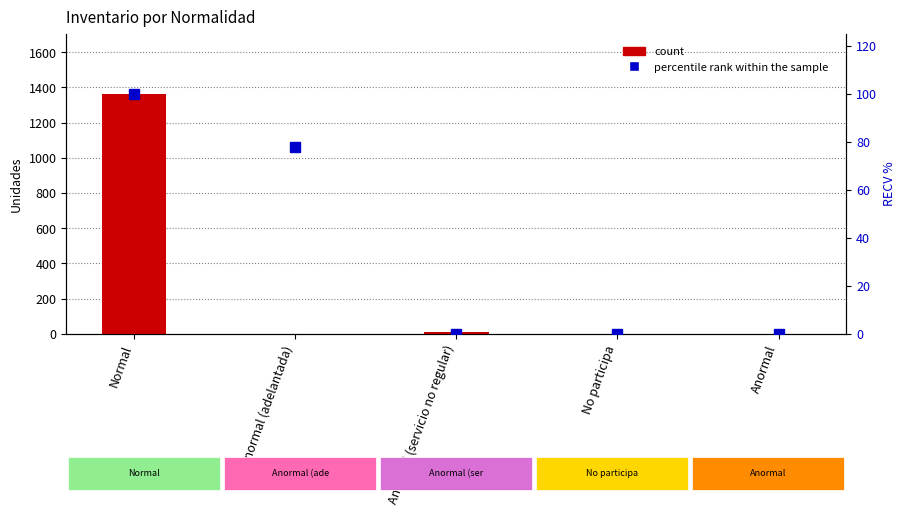

How many data points in percentile rank within the sample are above 0?

2